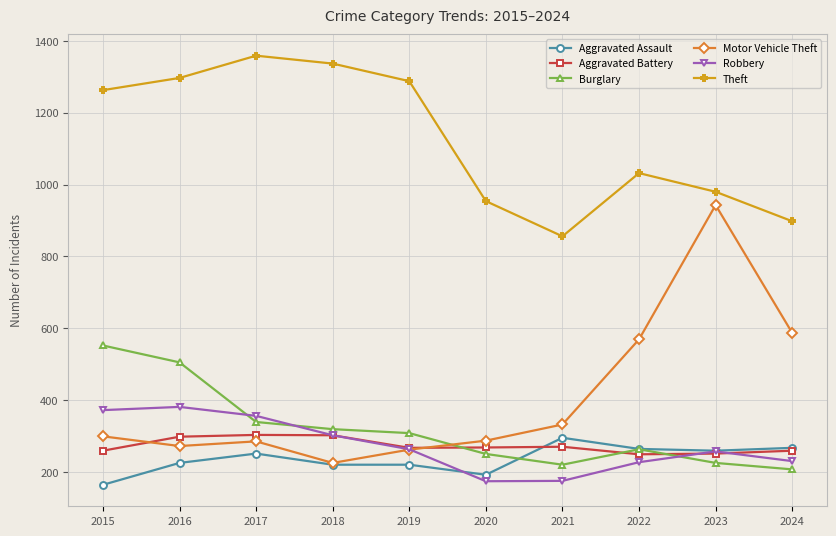

What is the value of the Burglary point at the 7th from the left?

220